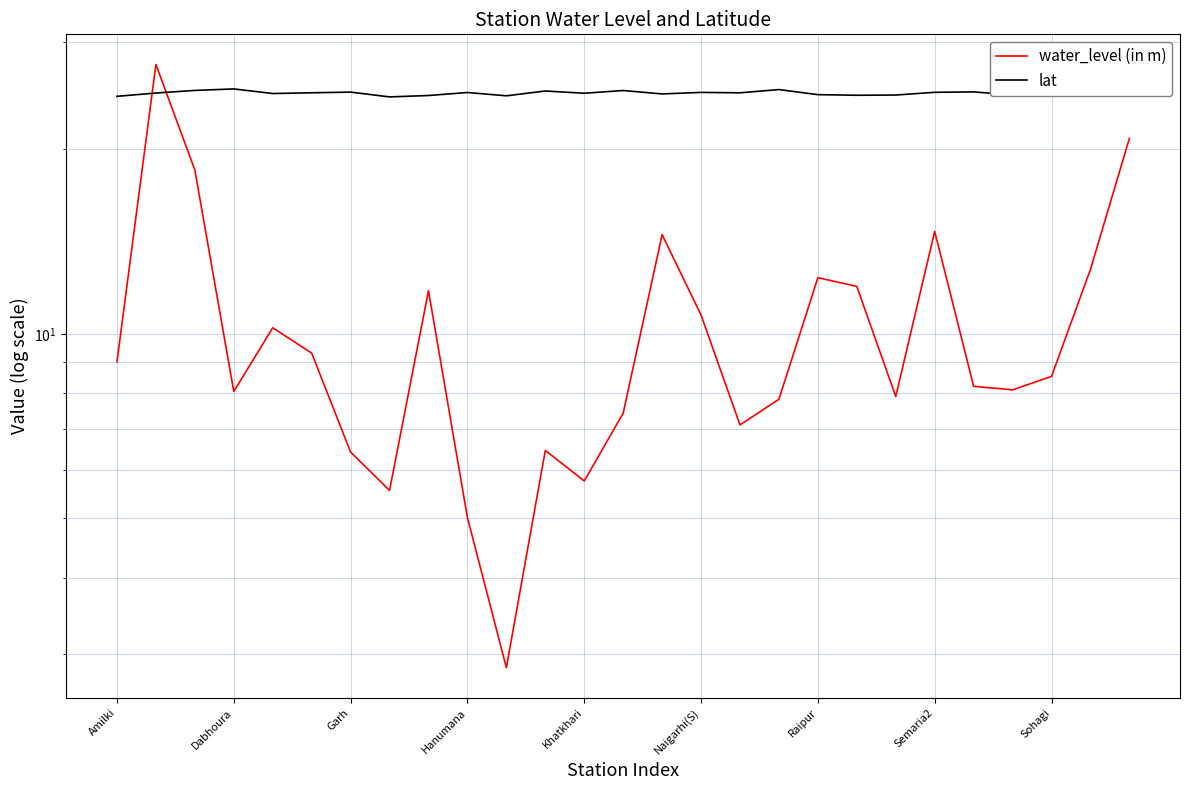

What is the difference between the maximum and minimum values in the water_level (in m) series?

24.7